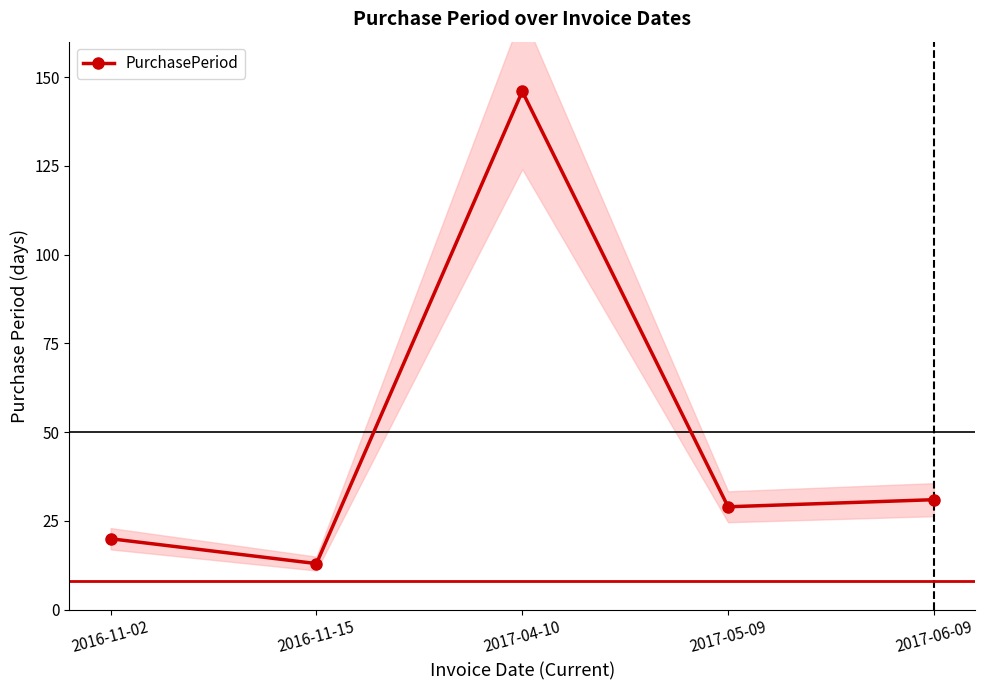

Where does the data first go above 29?

2017-04-10